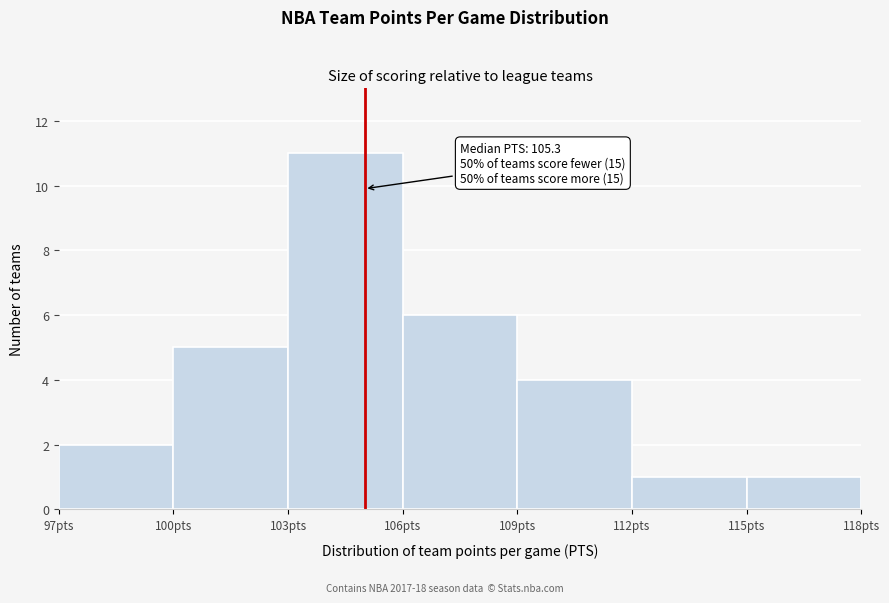

Over which range of the x-axis is the bar tallest?

103 to 106